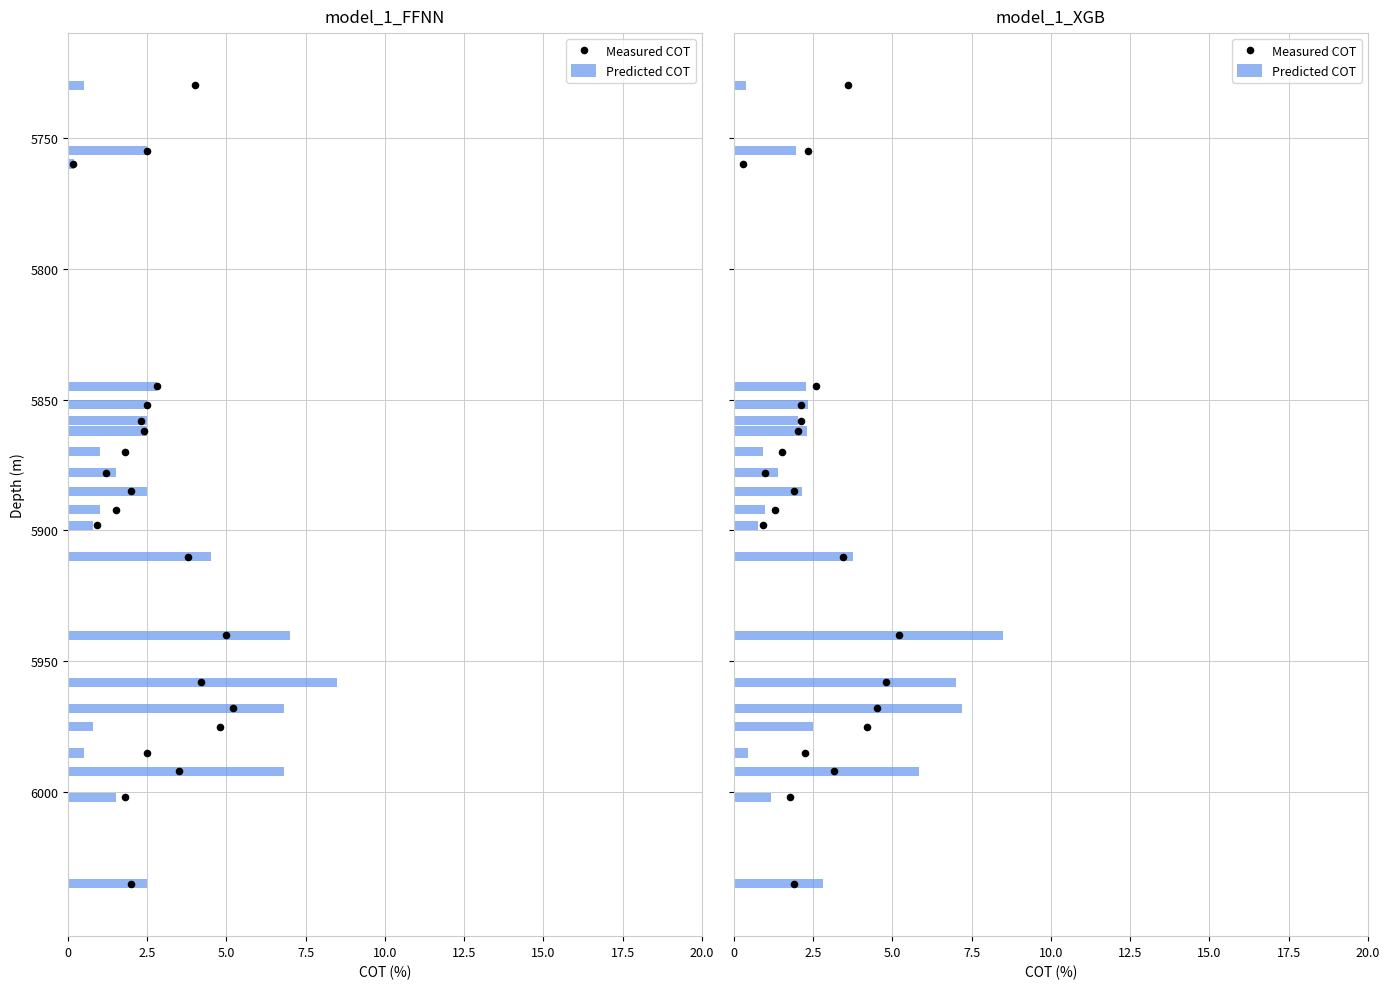

Which series reaches the minimum Y coordinate?

Predicted COT